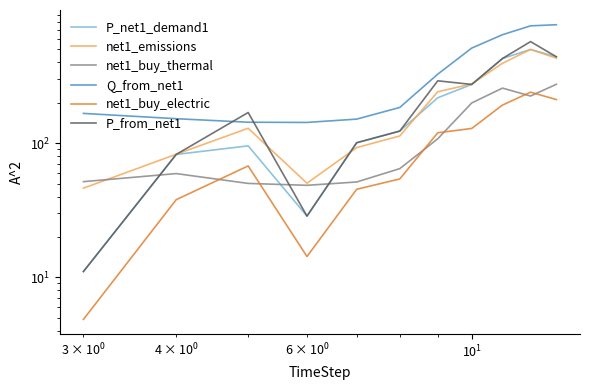

How many data points in Q_from_net1 are above 184?

6